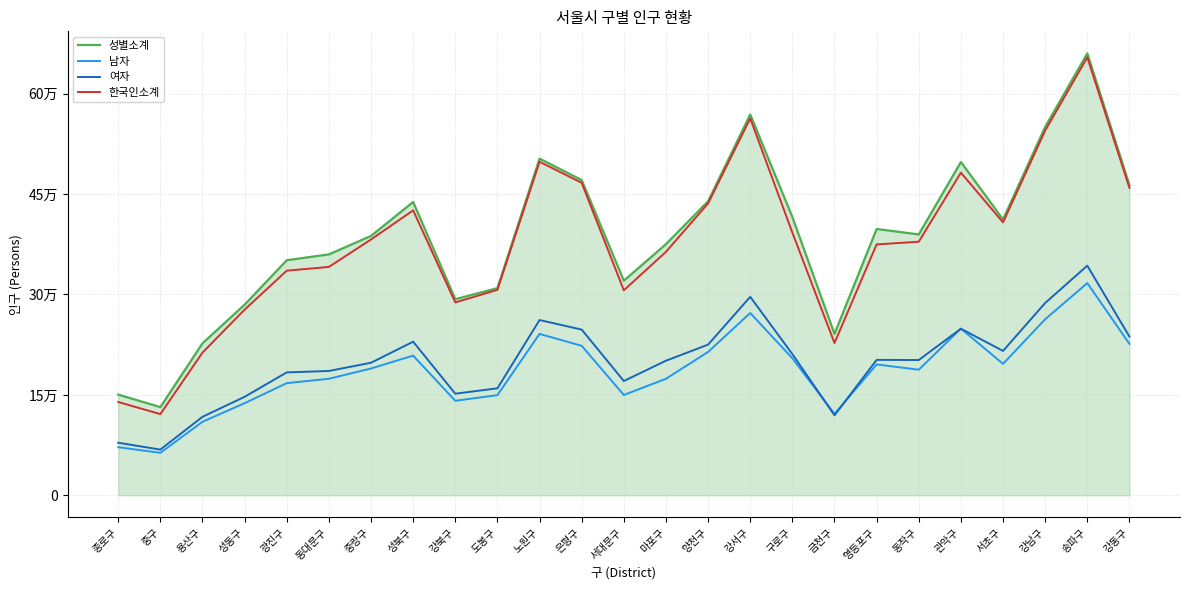

Between 성동구 and 성북구, which is larger?

성북구